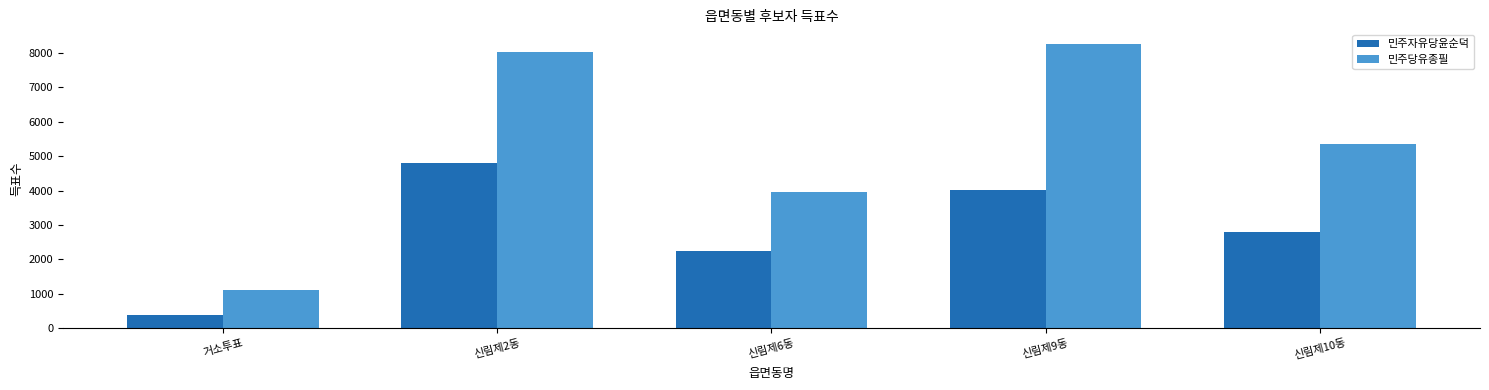

What value does the 민주자유당윤순덕 series have at 거소투표?

380